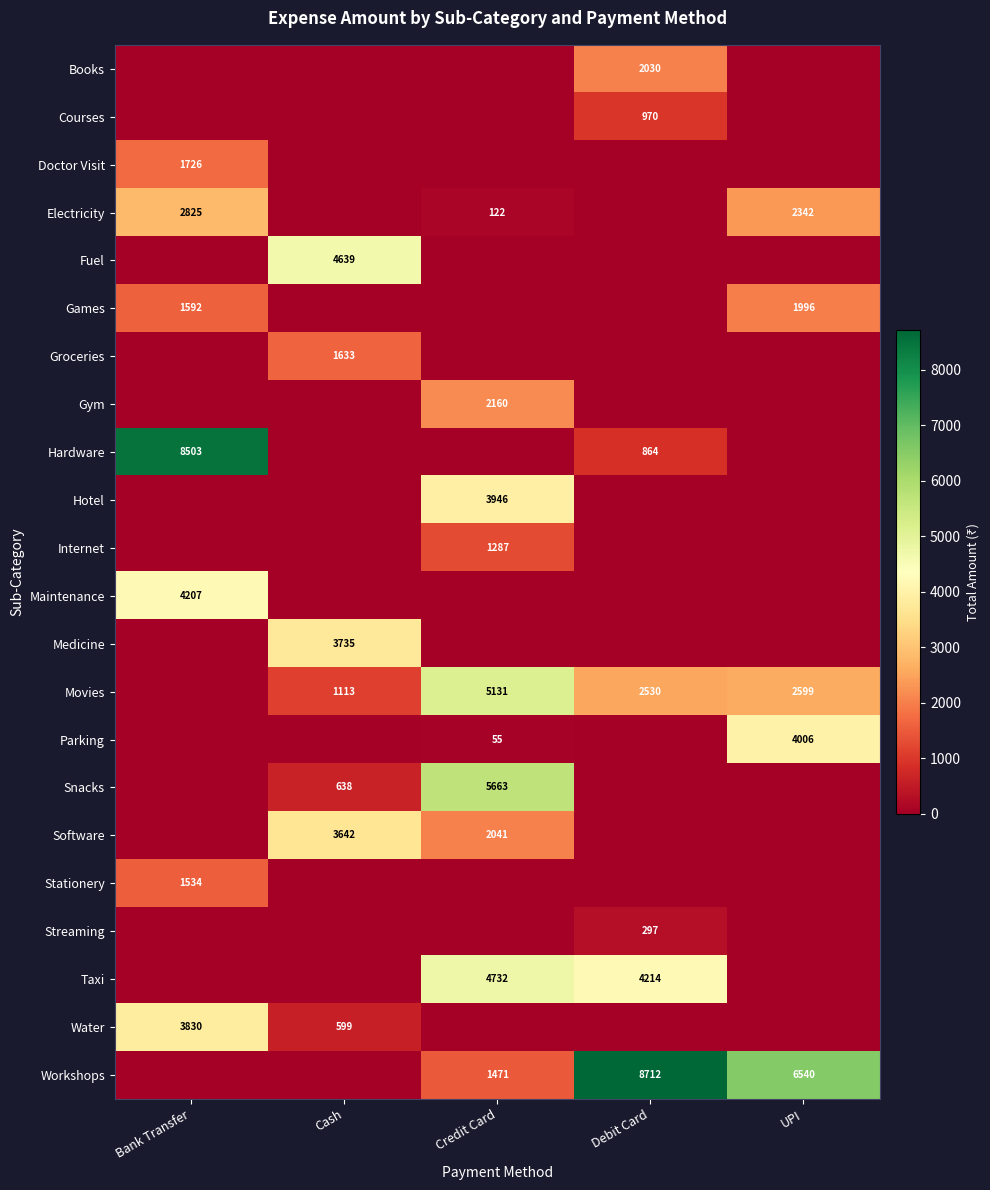

The value of Hotel at Credit Card is 2075. True or false?

False